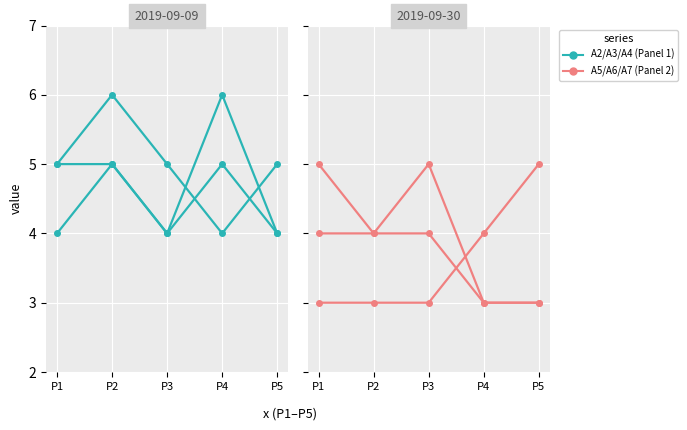

Which series changed the most between P2 and P3?

A2